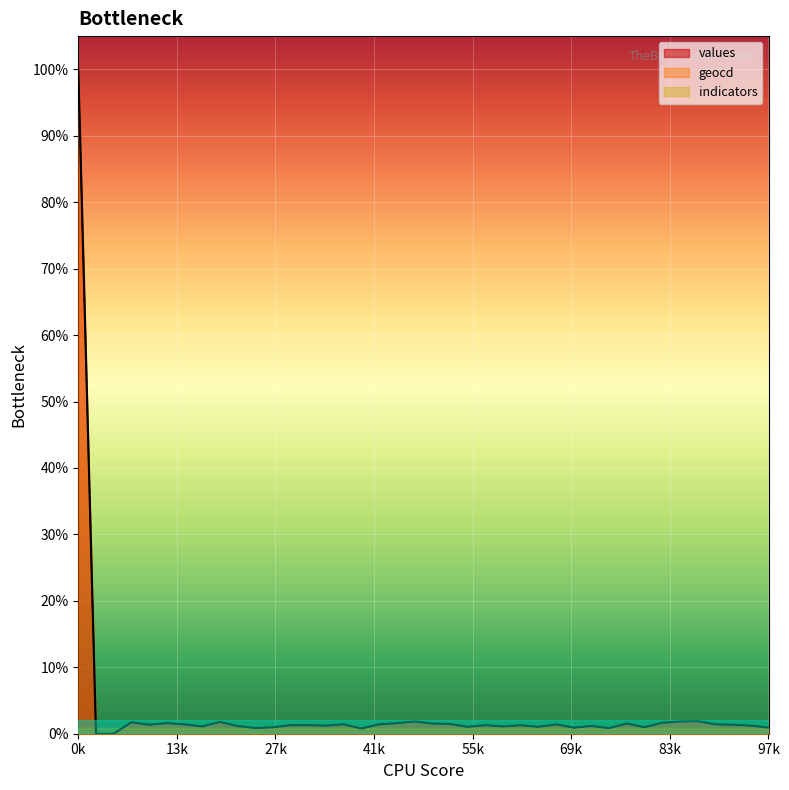

Which series has the largest total across all categories?

geocd